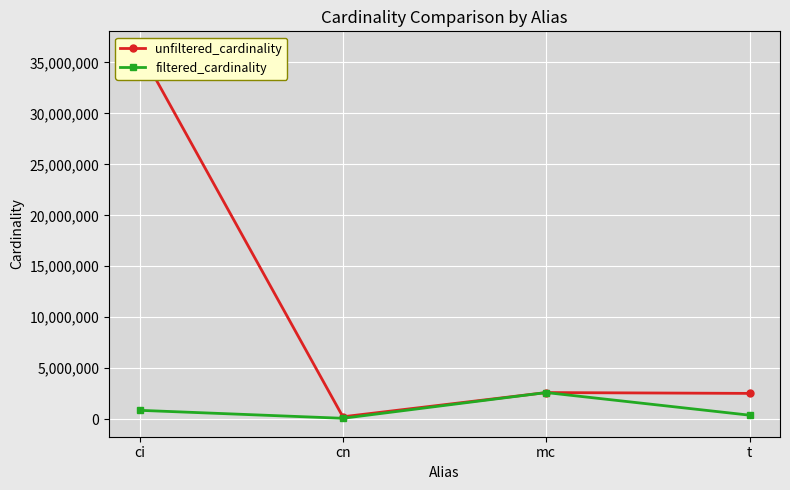

What is the average value of the filtered_cardinality series?

988279